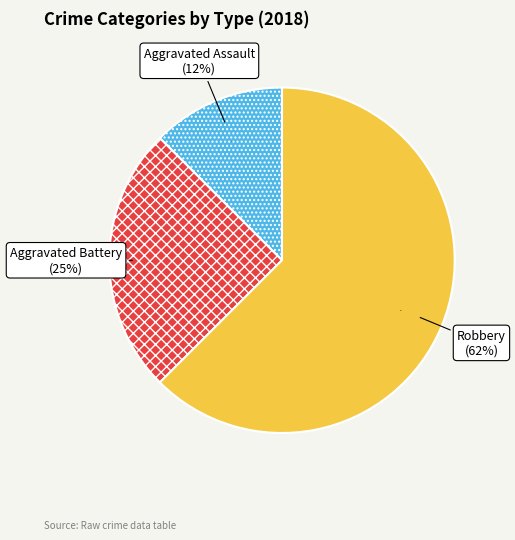

Does any single category account for the majority?

Yes